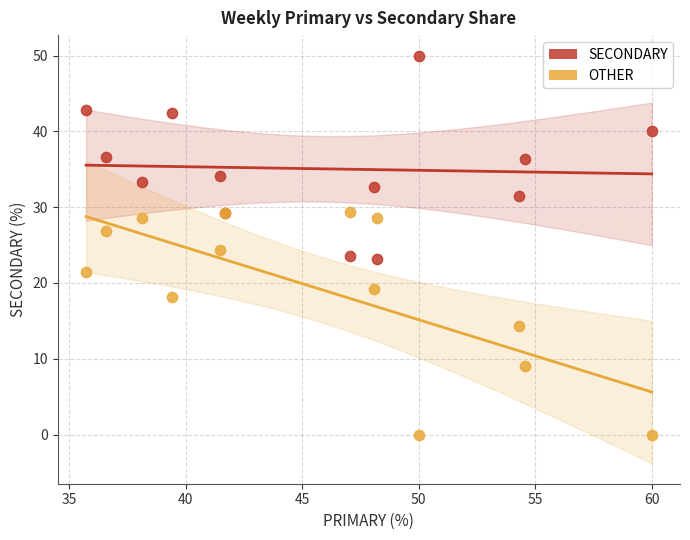

Which series reaches the minimum Y coordinate?

OTHER